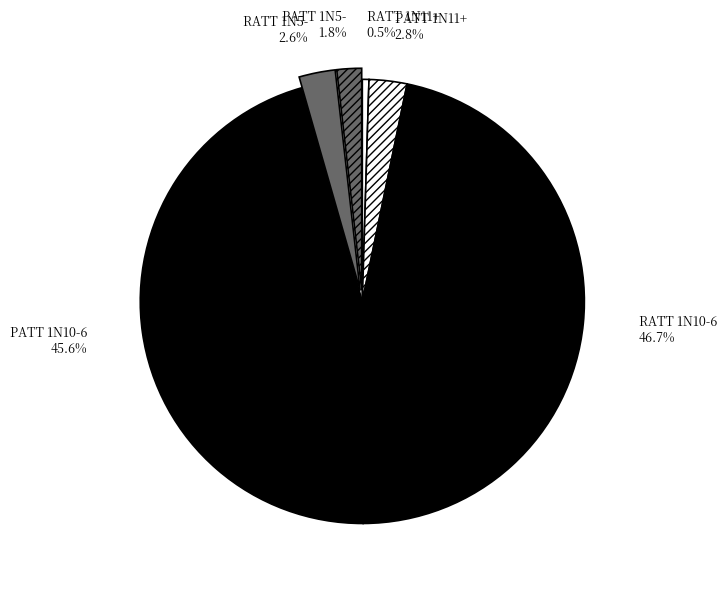

Which has a higher value, PATT 1N10-6 or RATT 1N10-6?

RATT 1N10-6